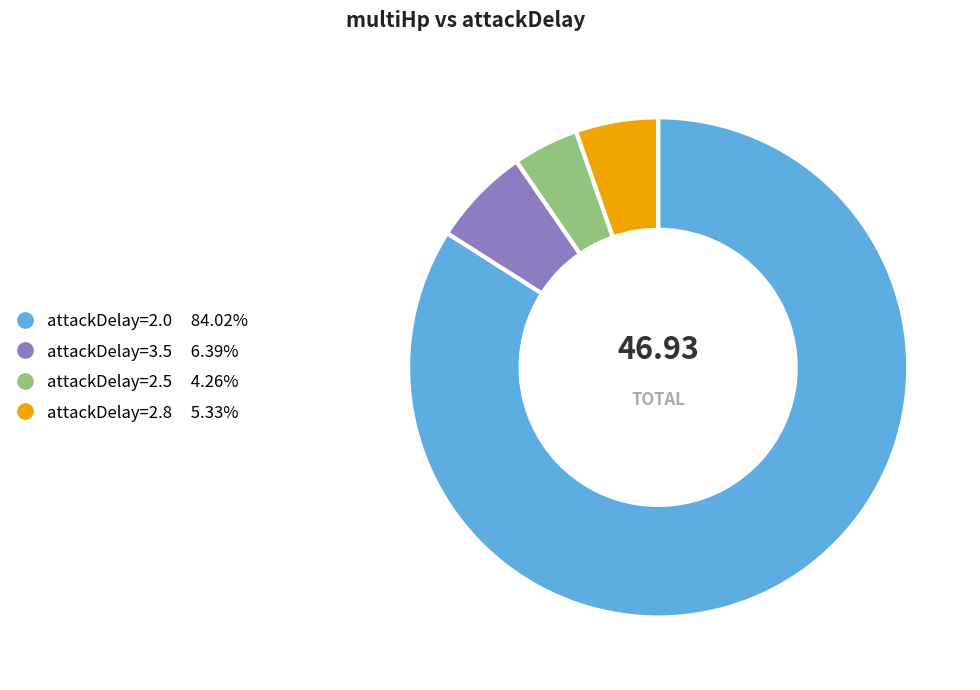

Is there any slice that represents more than half of the pie?

Yes